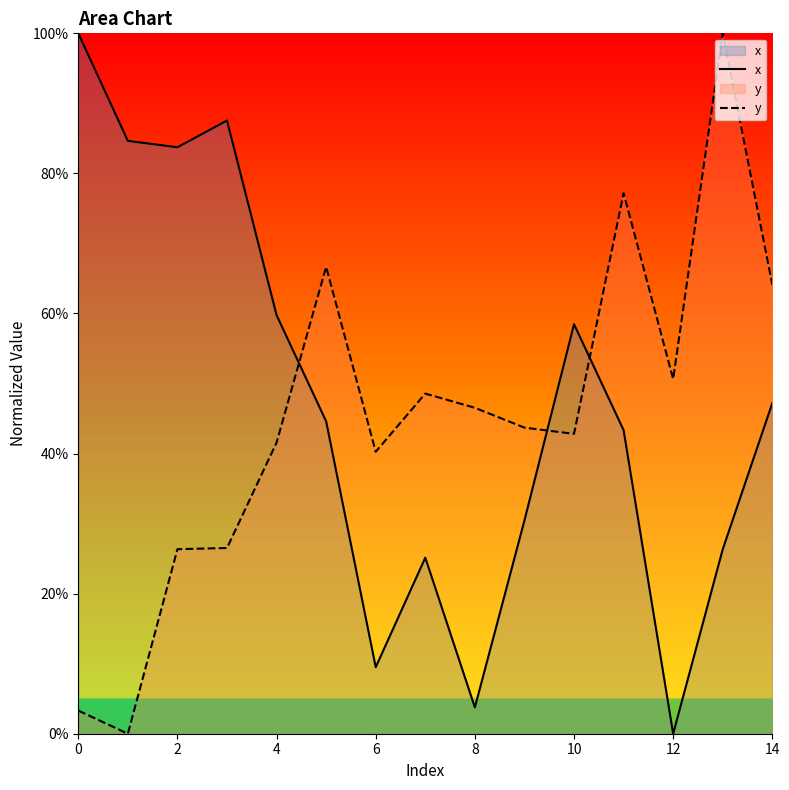

Which series changed the most between 8 and 13?

y